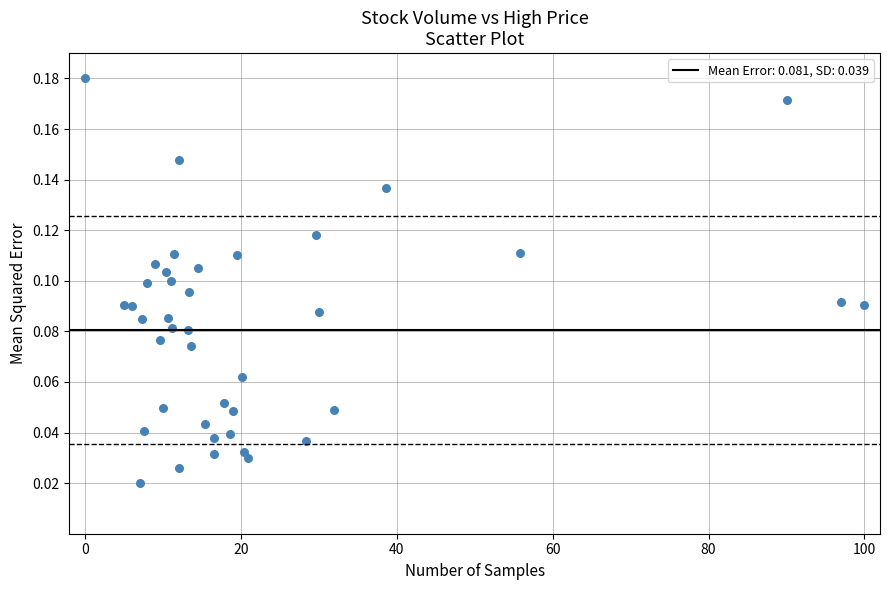

What is the range of X values (max minus min)?

100.0